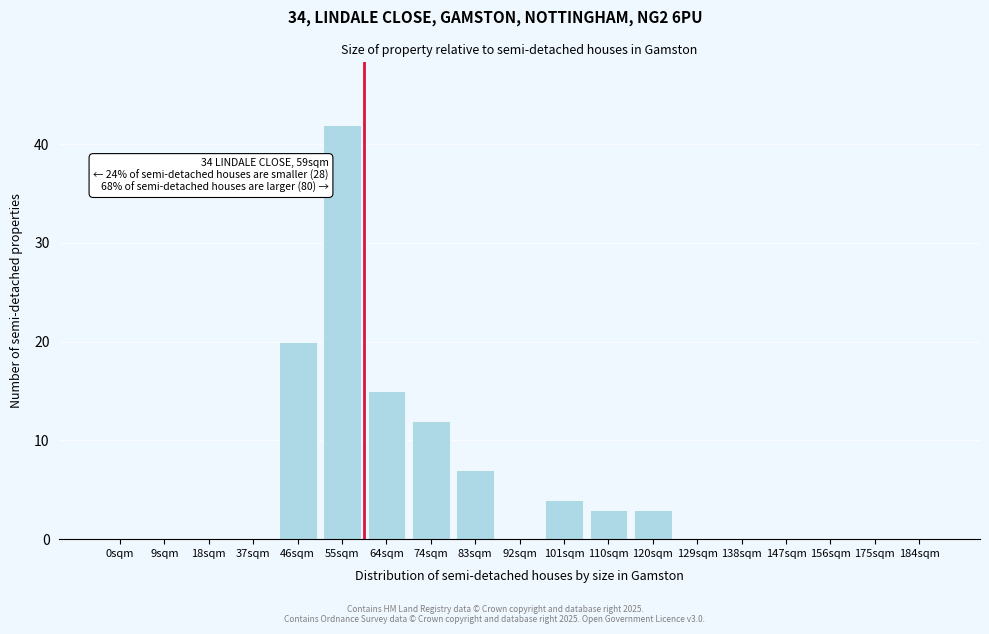

Reading left to right, what are all the values shown in this chart?

0sqm=0	9sqm=0	18sqm=0	37sqm=0	46sqm=20	55sqm=42	64sqm=15	74sqm=12	83sqm=7	92sqm=0	101sqm=4	110sqm=3	120sqm=3	129sqm=0	138sqm=0	147sqm=0	156sqm=0	175sqm=0	184sqm=0